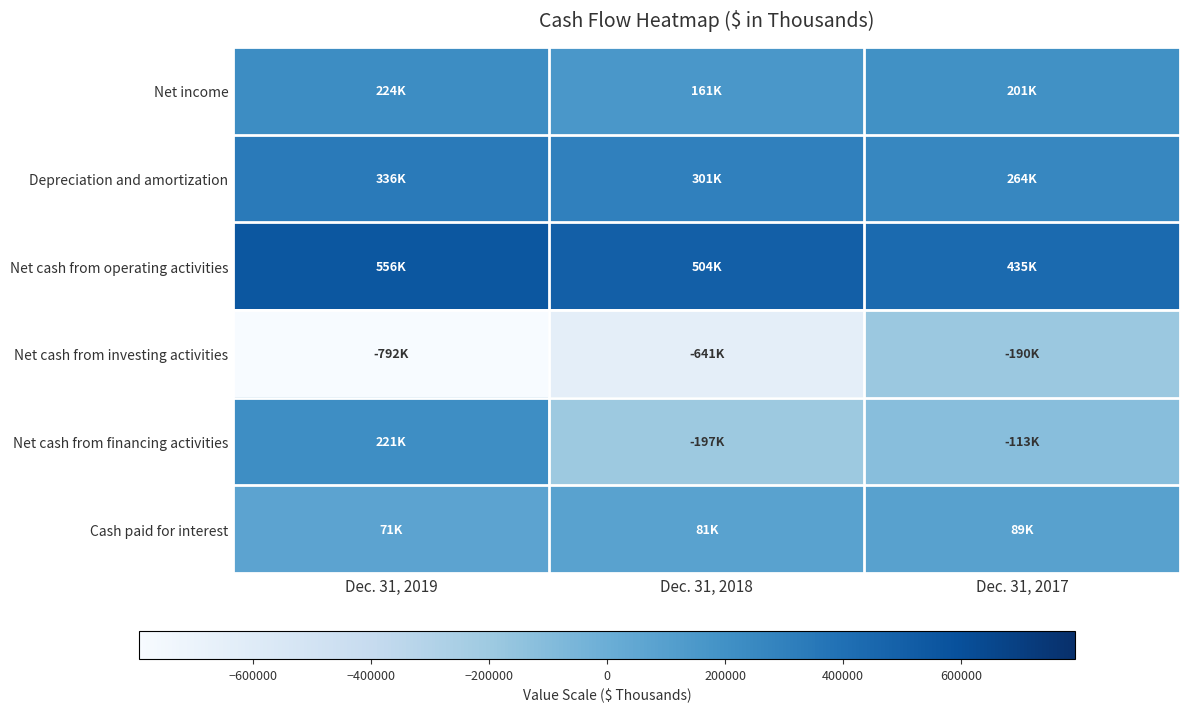

At which category is the sum across all series the highest?

Dec. 31, 2017